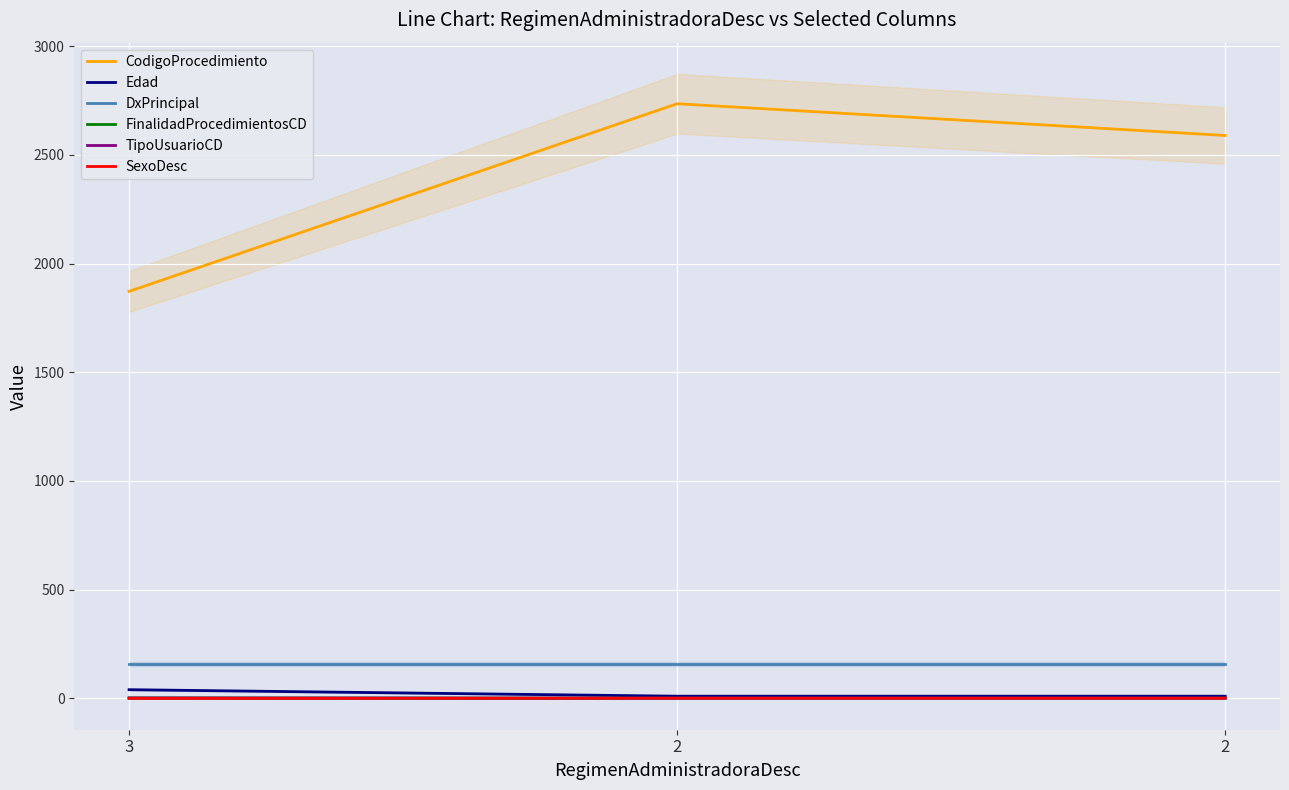

At which category does the chart reach its peak across all series?

2